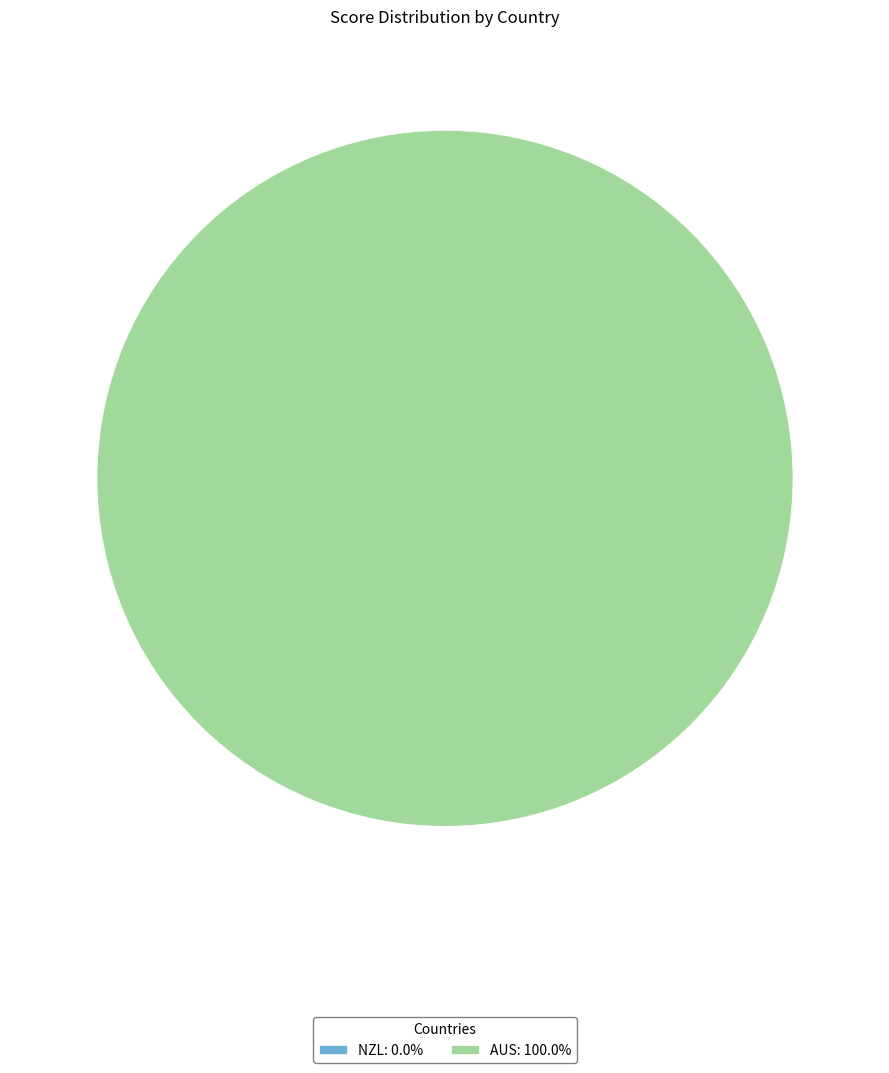

What percentage is the AUS slice, to the nearest percent?

100%